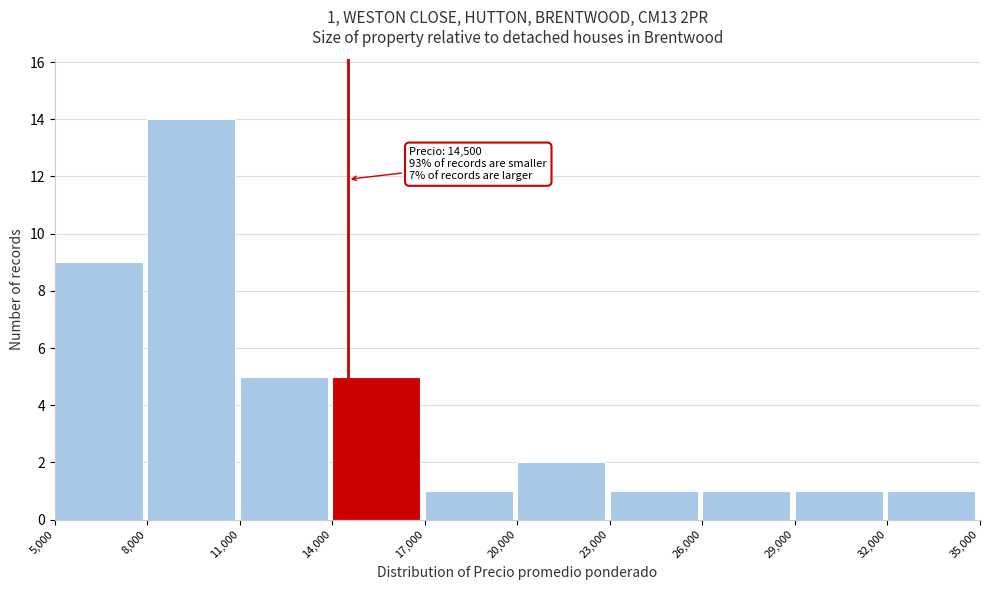

Which range on the x-axis has the tallest bar?

8,000 to 11,000